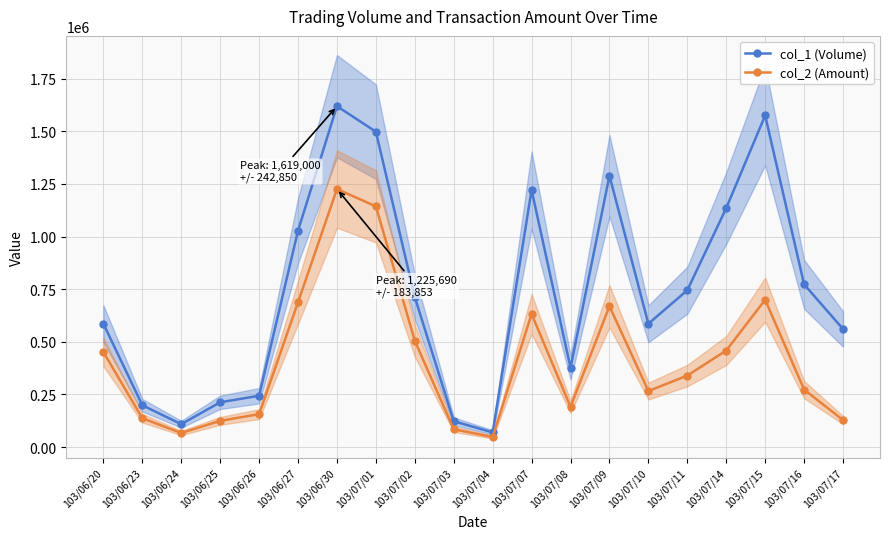

What is the spread (max minus min) of values at 103/06/30?

393310